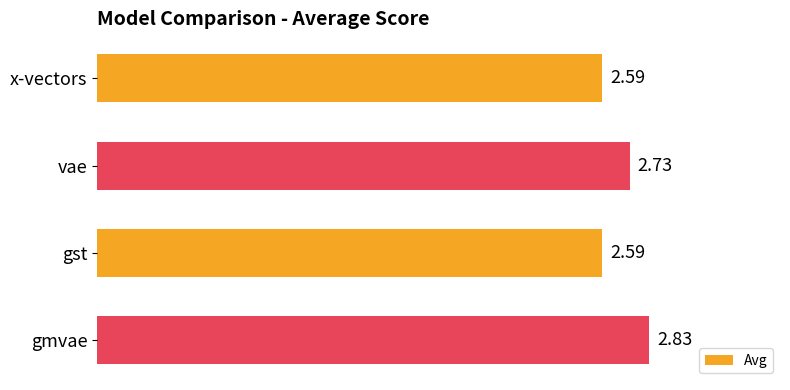

Which has a higher value, gmvae or vae?

gmvae